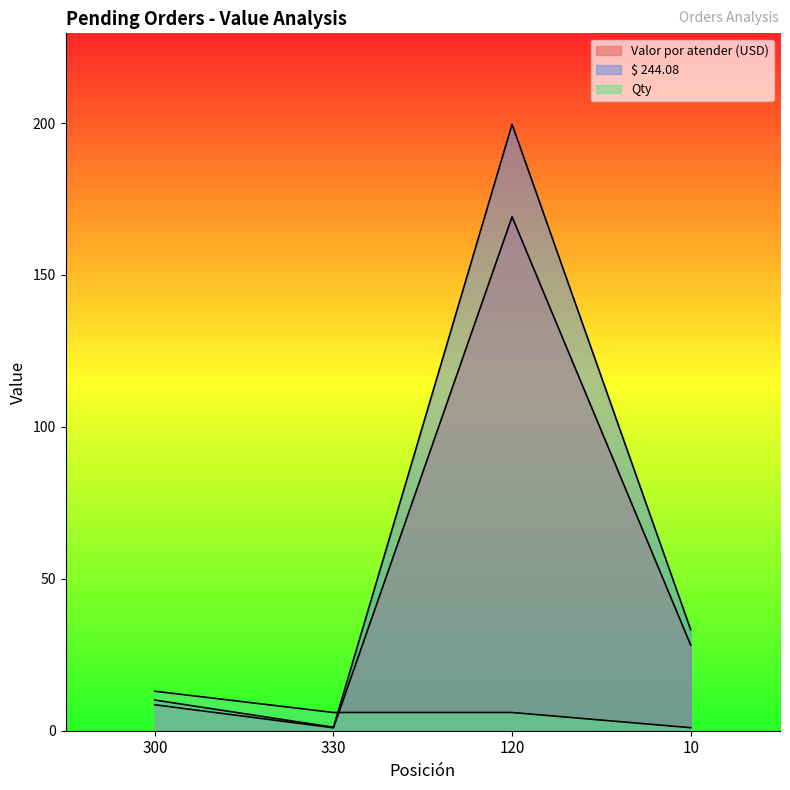

Reading right to left, list all the values displayed in this chart.

Valor por atender (USD): 10=28.2	120=169.1	330=1.0	300=8.6
$ 244.08: 10=33.3	120=199.6	330=1.1	300=10.1
Qty: 10=1.0	120=6.0	330=6.0	300=13.0